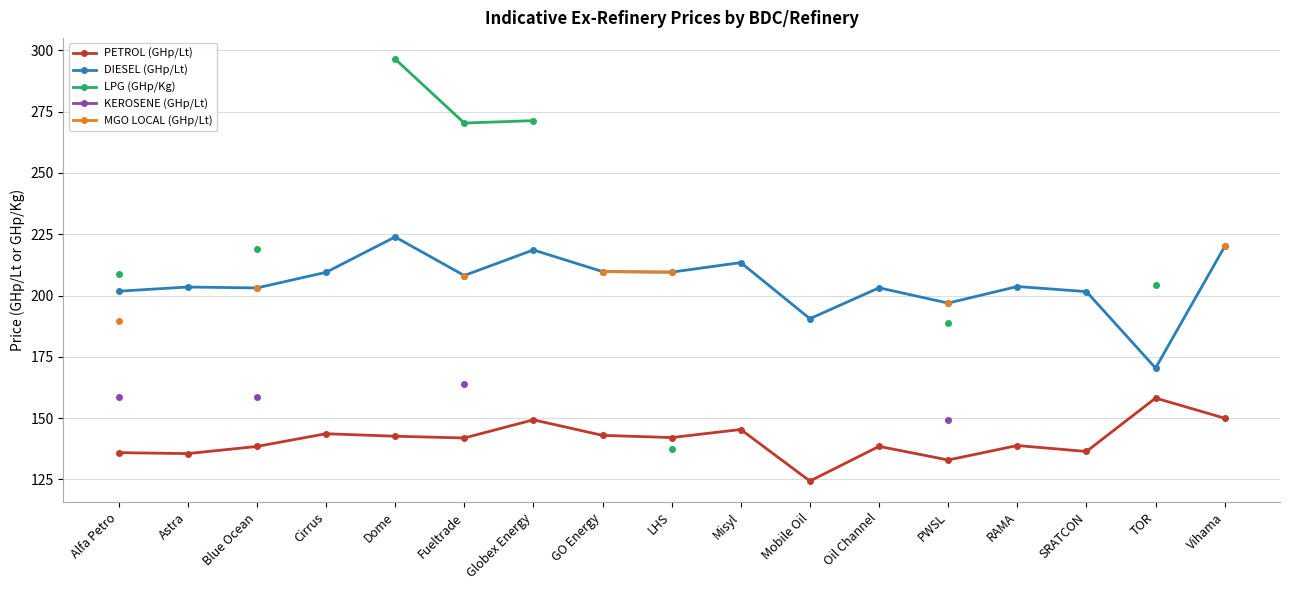

Is it true that PETROL (GHp/Lt) equals 42.6 at Alfa Petro?

False